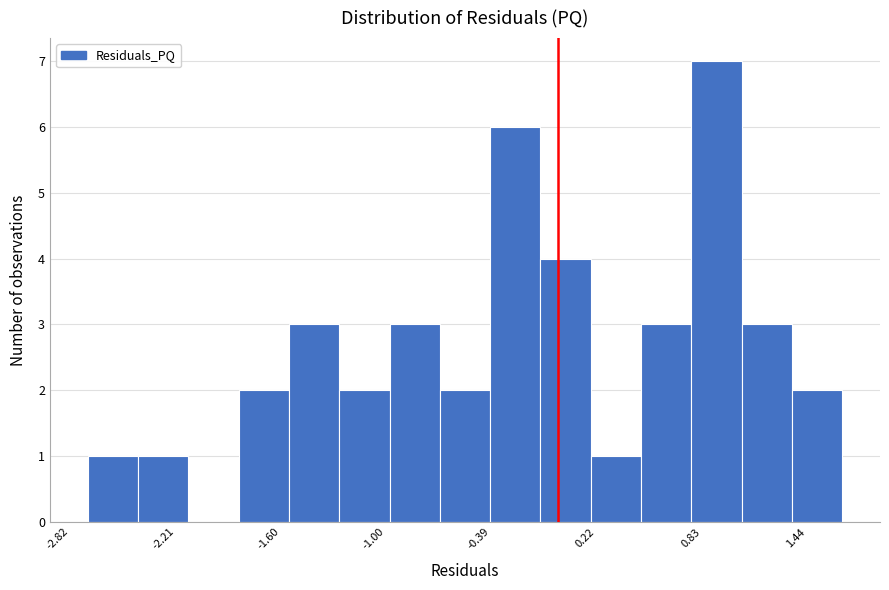

Read against the x-axis, roughly where is the centre of the tallest bar?

0.9